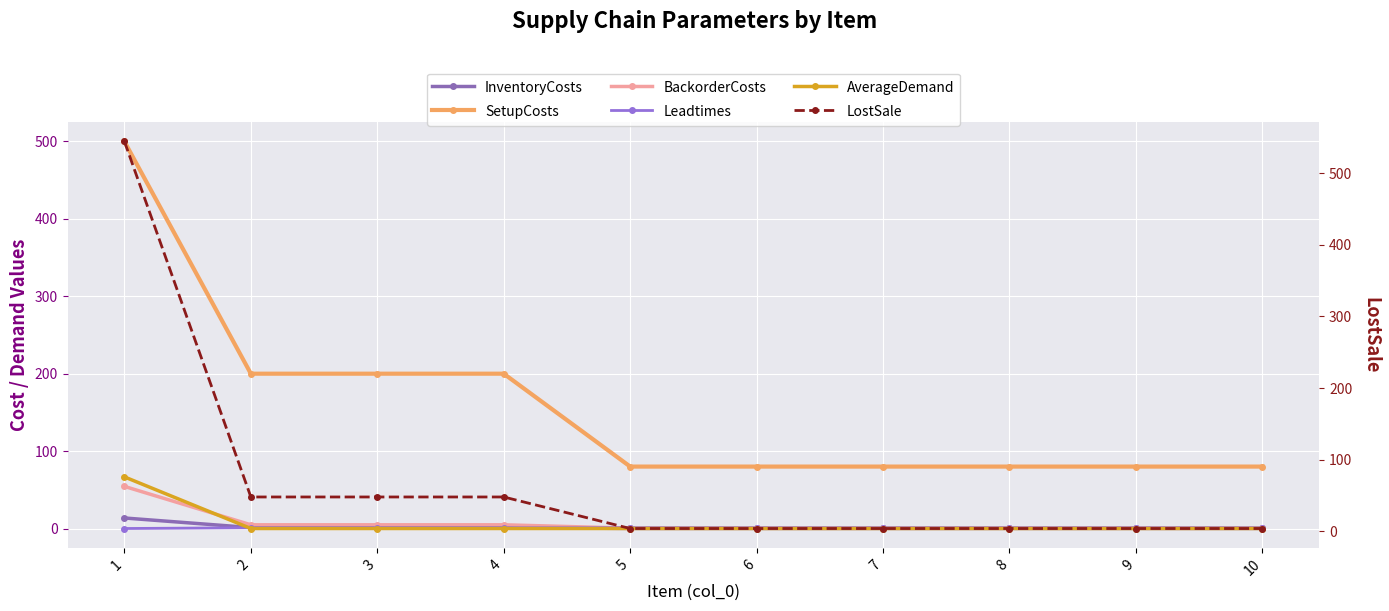

At which label is Leadtimes closest to 0?

1